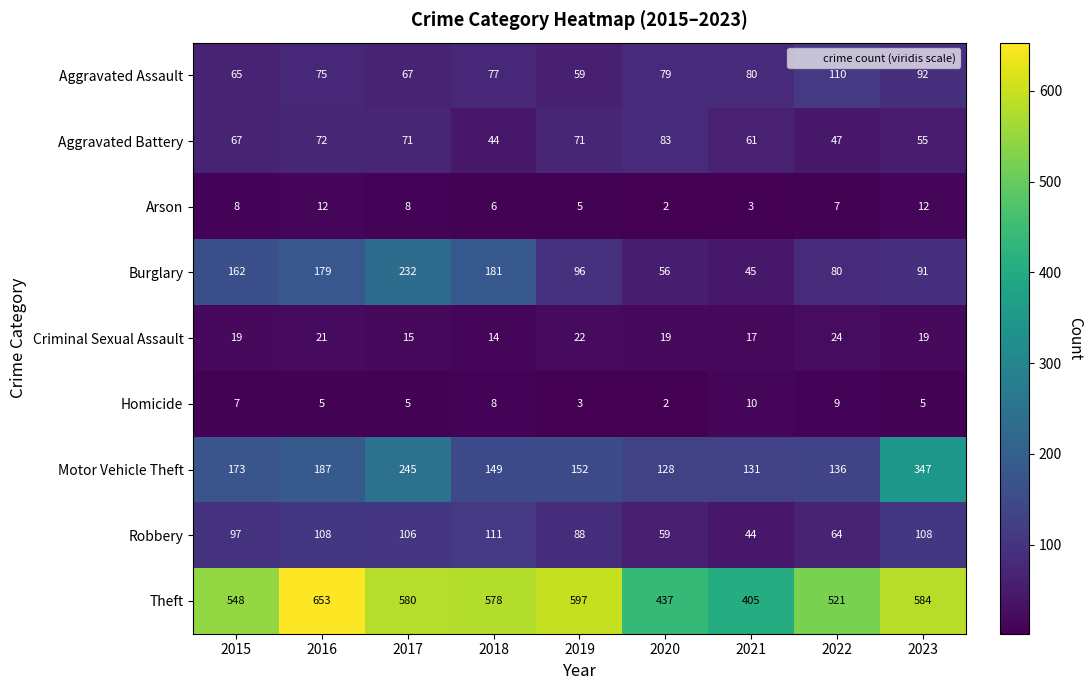

Rank the series at 2019 from lowest to highest value.

Homicide, Arson, Criminal Sexual Assault, Aggravated Assault, Aggravated Battery, Robbery, Burglary, Motor Vehicle Theft, Theft